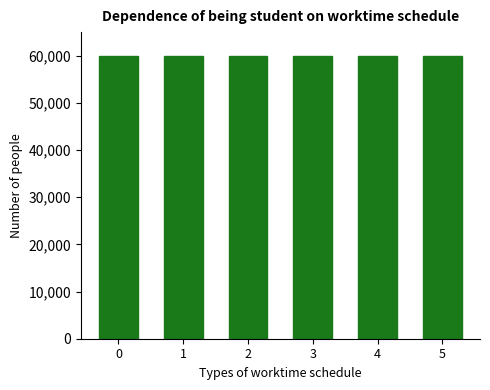

Does the chart contain stacked bars?

No